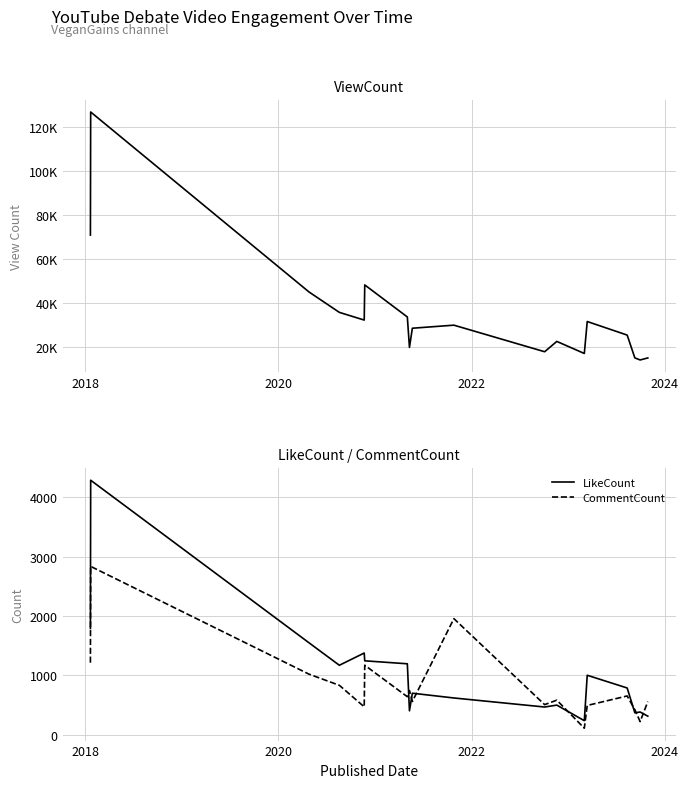

Does the chart have visible grid lines?

Yes